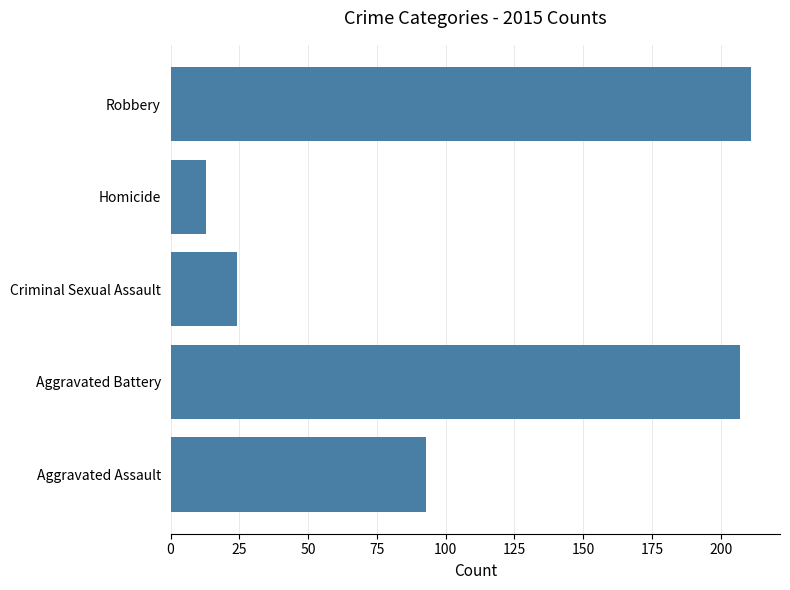

Rank the categories by value from lowest to highest.

Homicide, Criminal Sexual Assault, Aggravated Assault, Aggravated Battery, Robbery